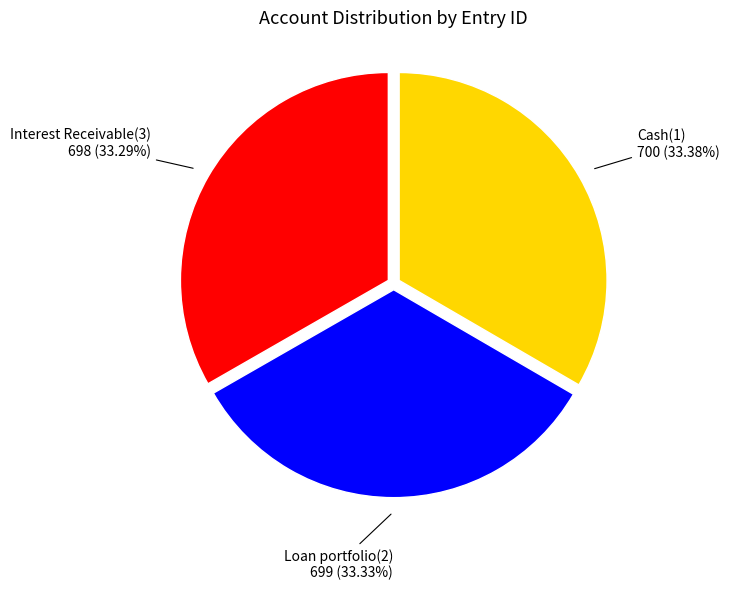

Is there a majority slice in this chart?

No